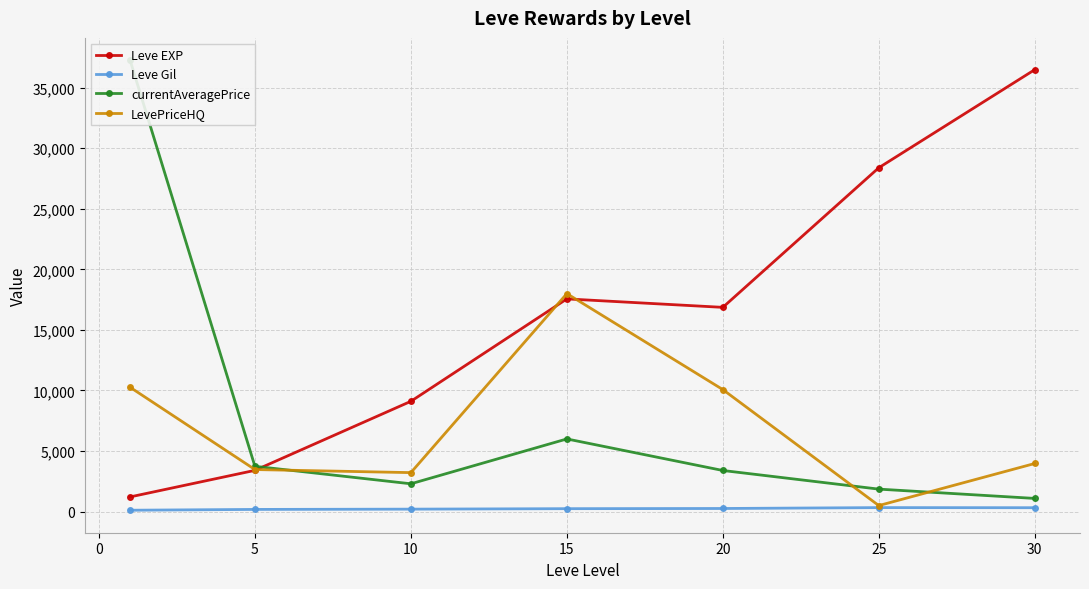

Is it true that LevePriceHQ equals 498.0 at 25?

True